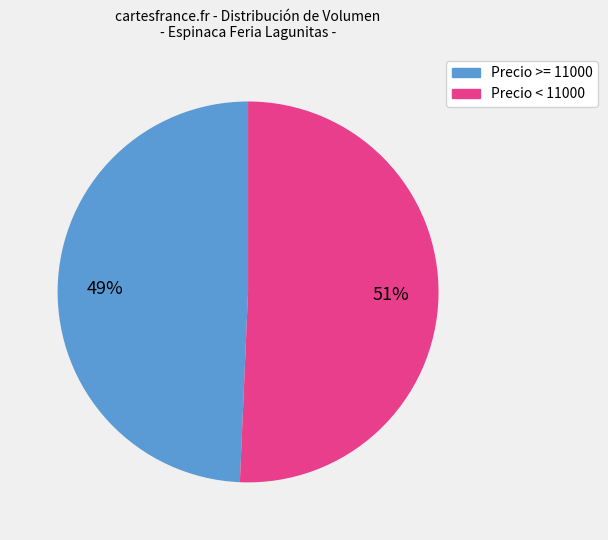

How many slices are in this pie chart?

2